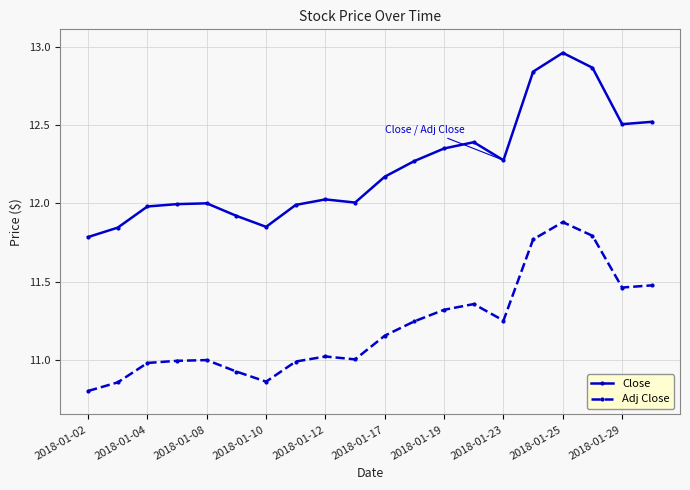

What is the smallest value displayed?

10.8